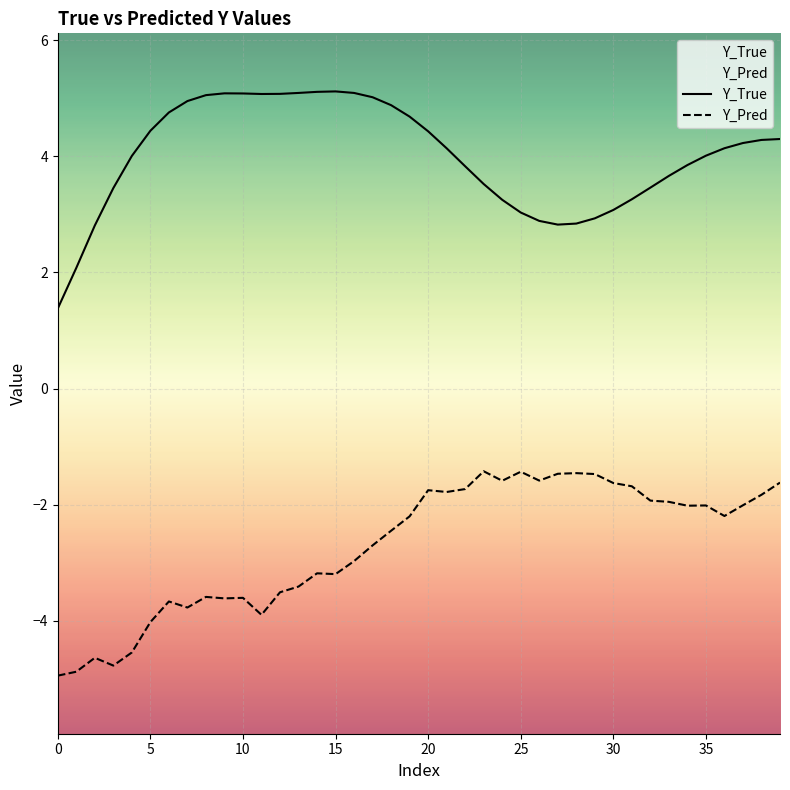

Which series has the widest spread of values?

Y_True